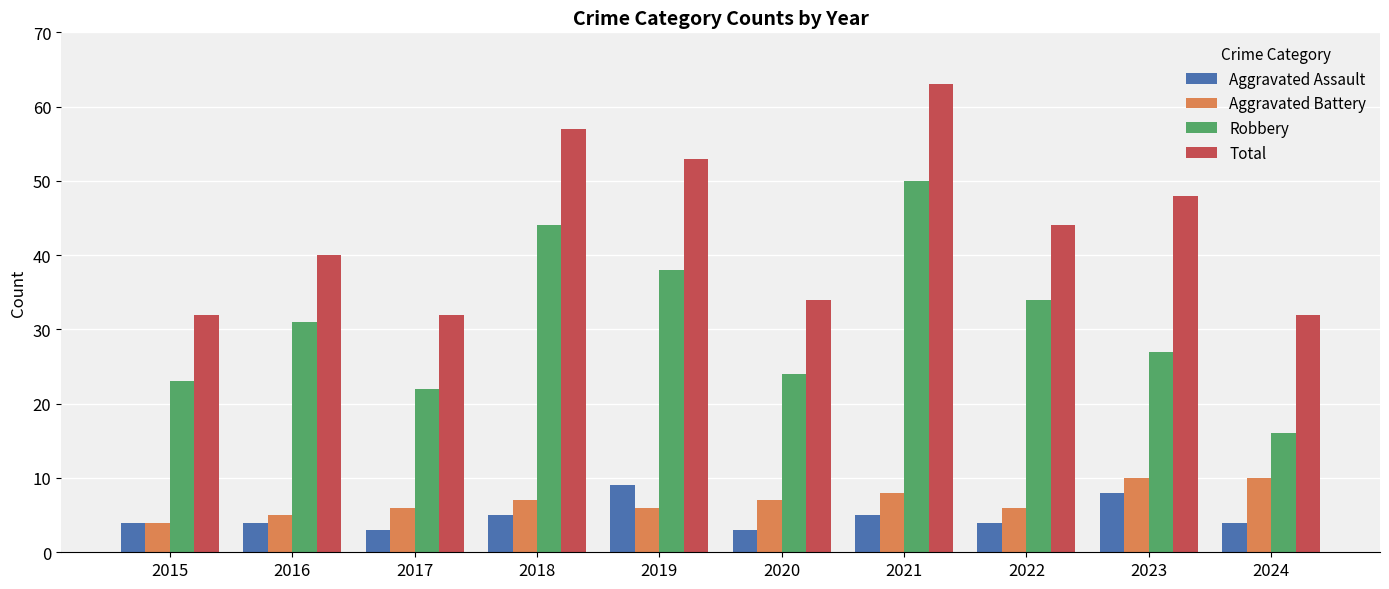

Does the chart contain any negative values?

No